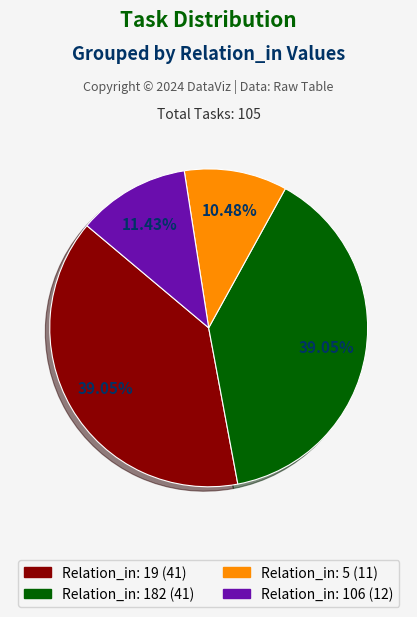

Is there a majority slice in this chart?

No